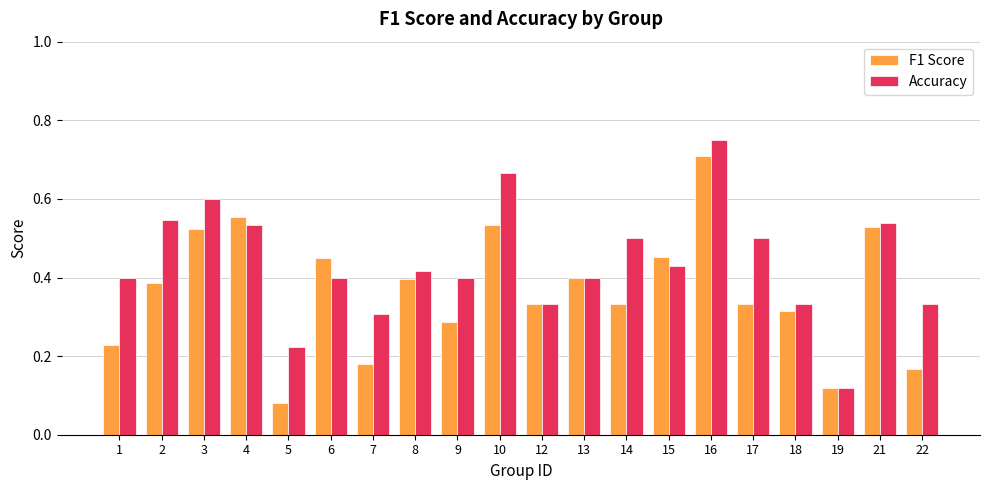

Between 4 and 9, which series saw the biggest shift?

F1 Score